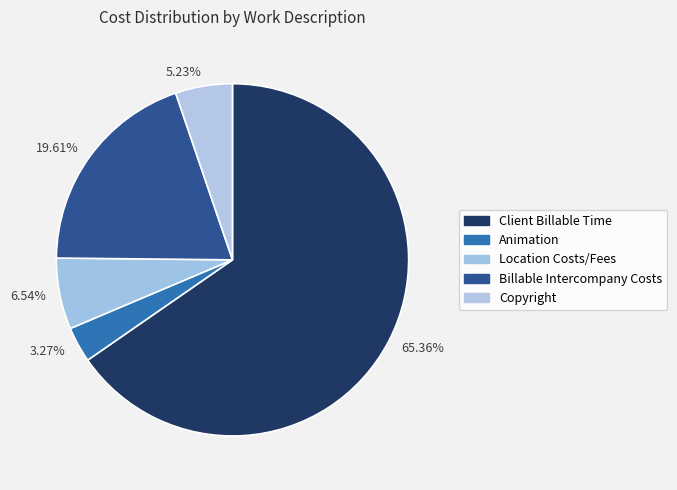

Is there a majority slice in this chart?

Yes